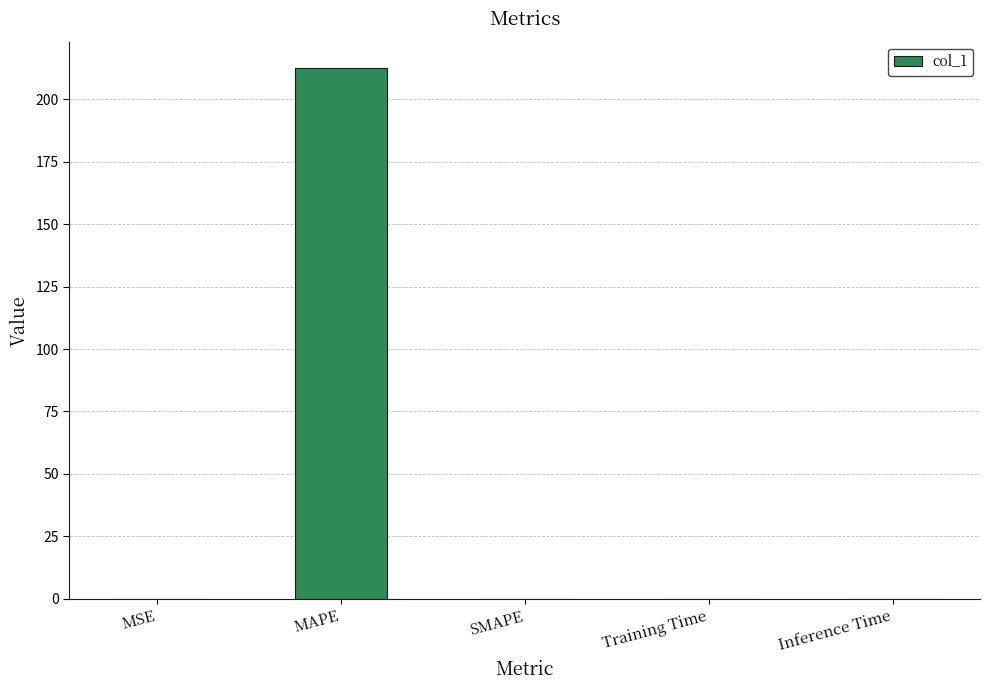

What is the sum of all values?

212.4